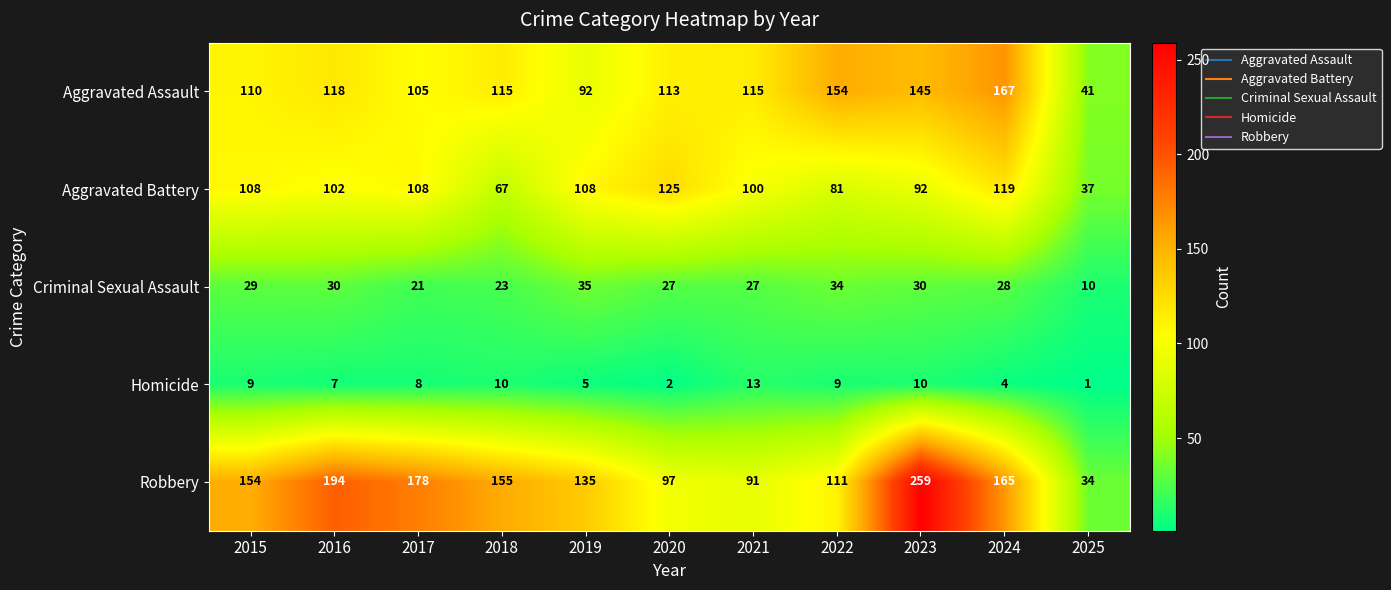

True or false: Criminal Sexual Assault has a value of 34 at 2022.

True